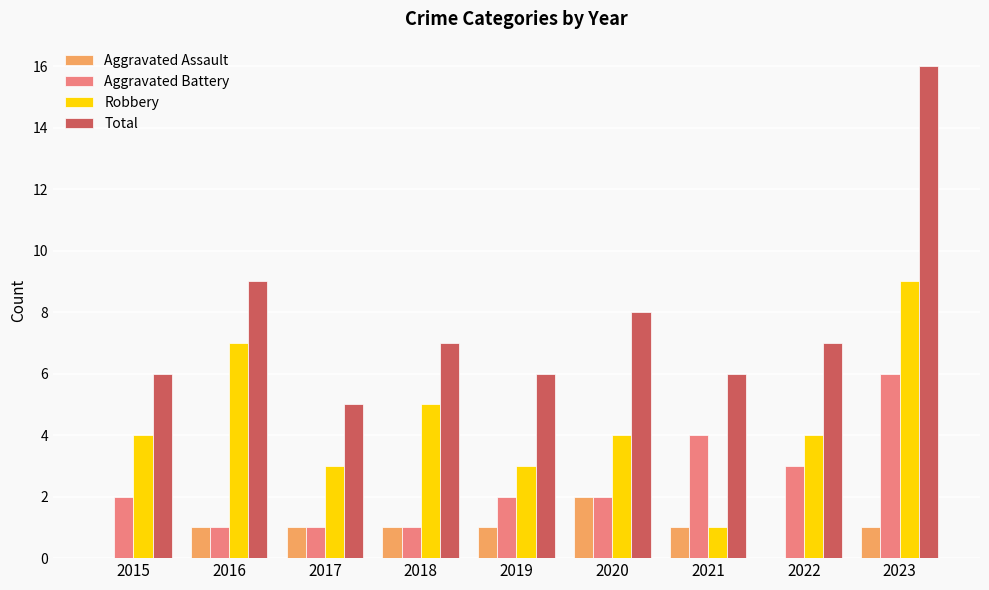

Reading left to right, extract all data points from this chart.

Aggravated Assault: 0	1	1	1	1	2	1	0	1
Aggravated Battery: 2	1	1	1	2	2	4	3	6
Robbery: 4	7	3	5	3	4	1	4	9
Total: 6	9	5	7	6	8	6	7	16